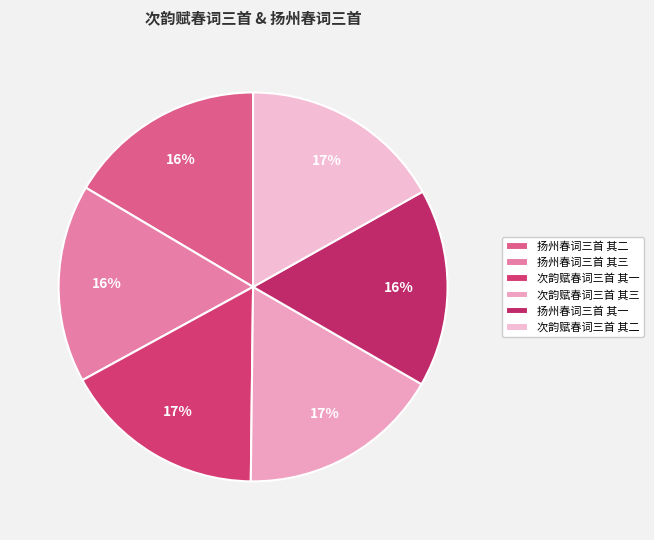

What is the change in value from 次韵赋春词三首 其一 to 扬州春词三首 其一?

-26853